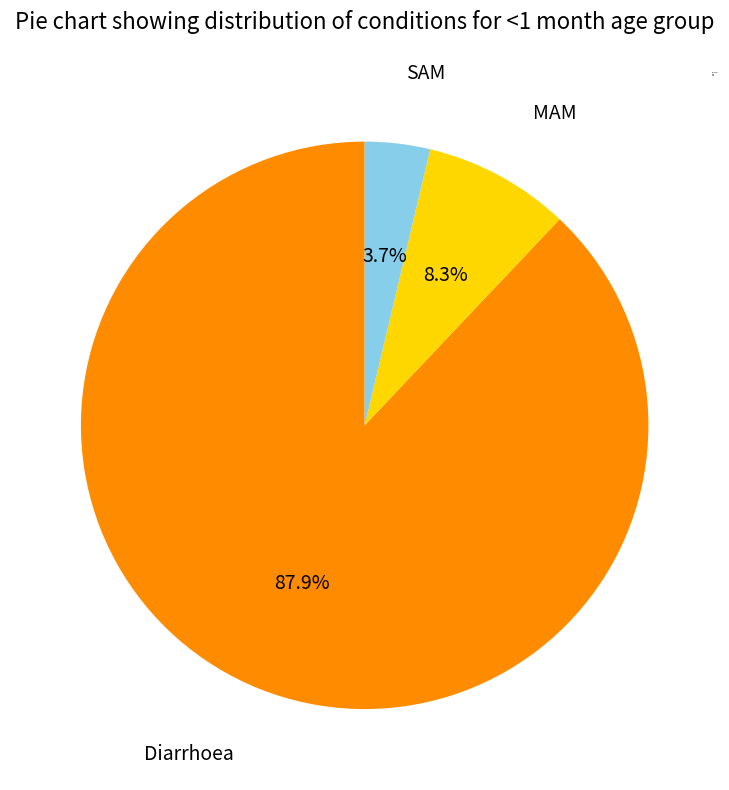

How many slices are in this pie chart?

3